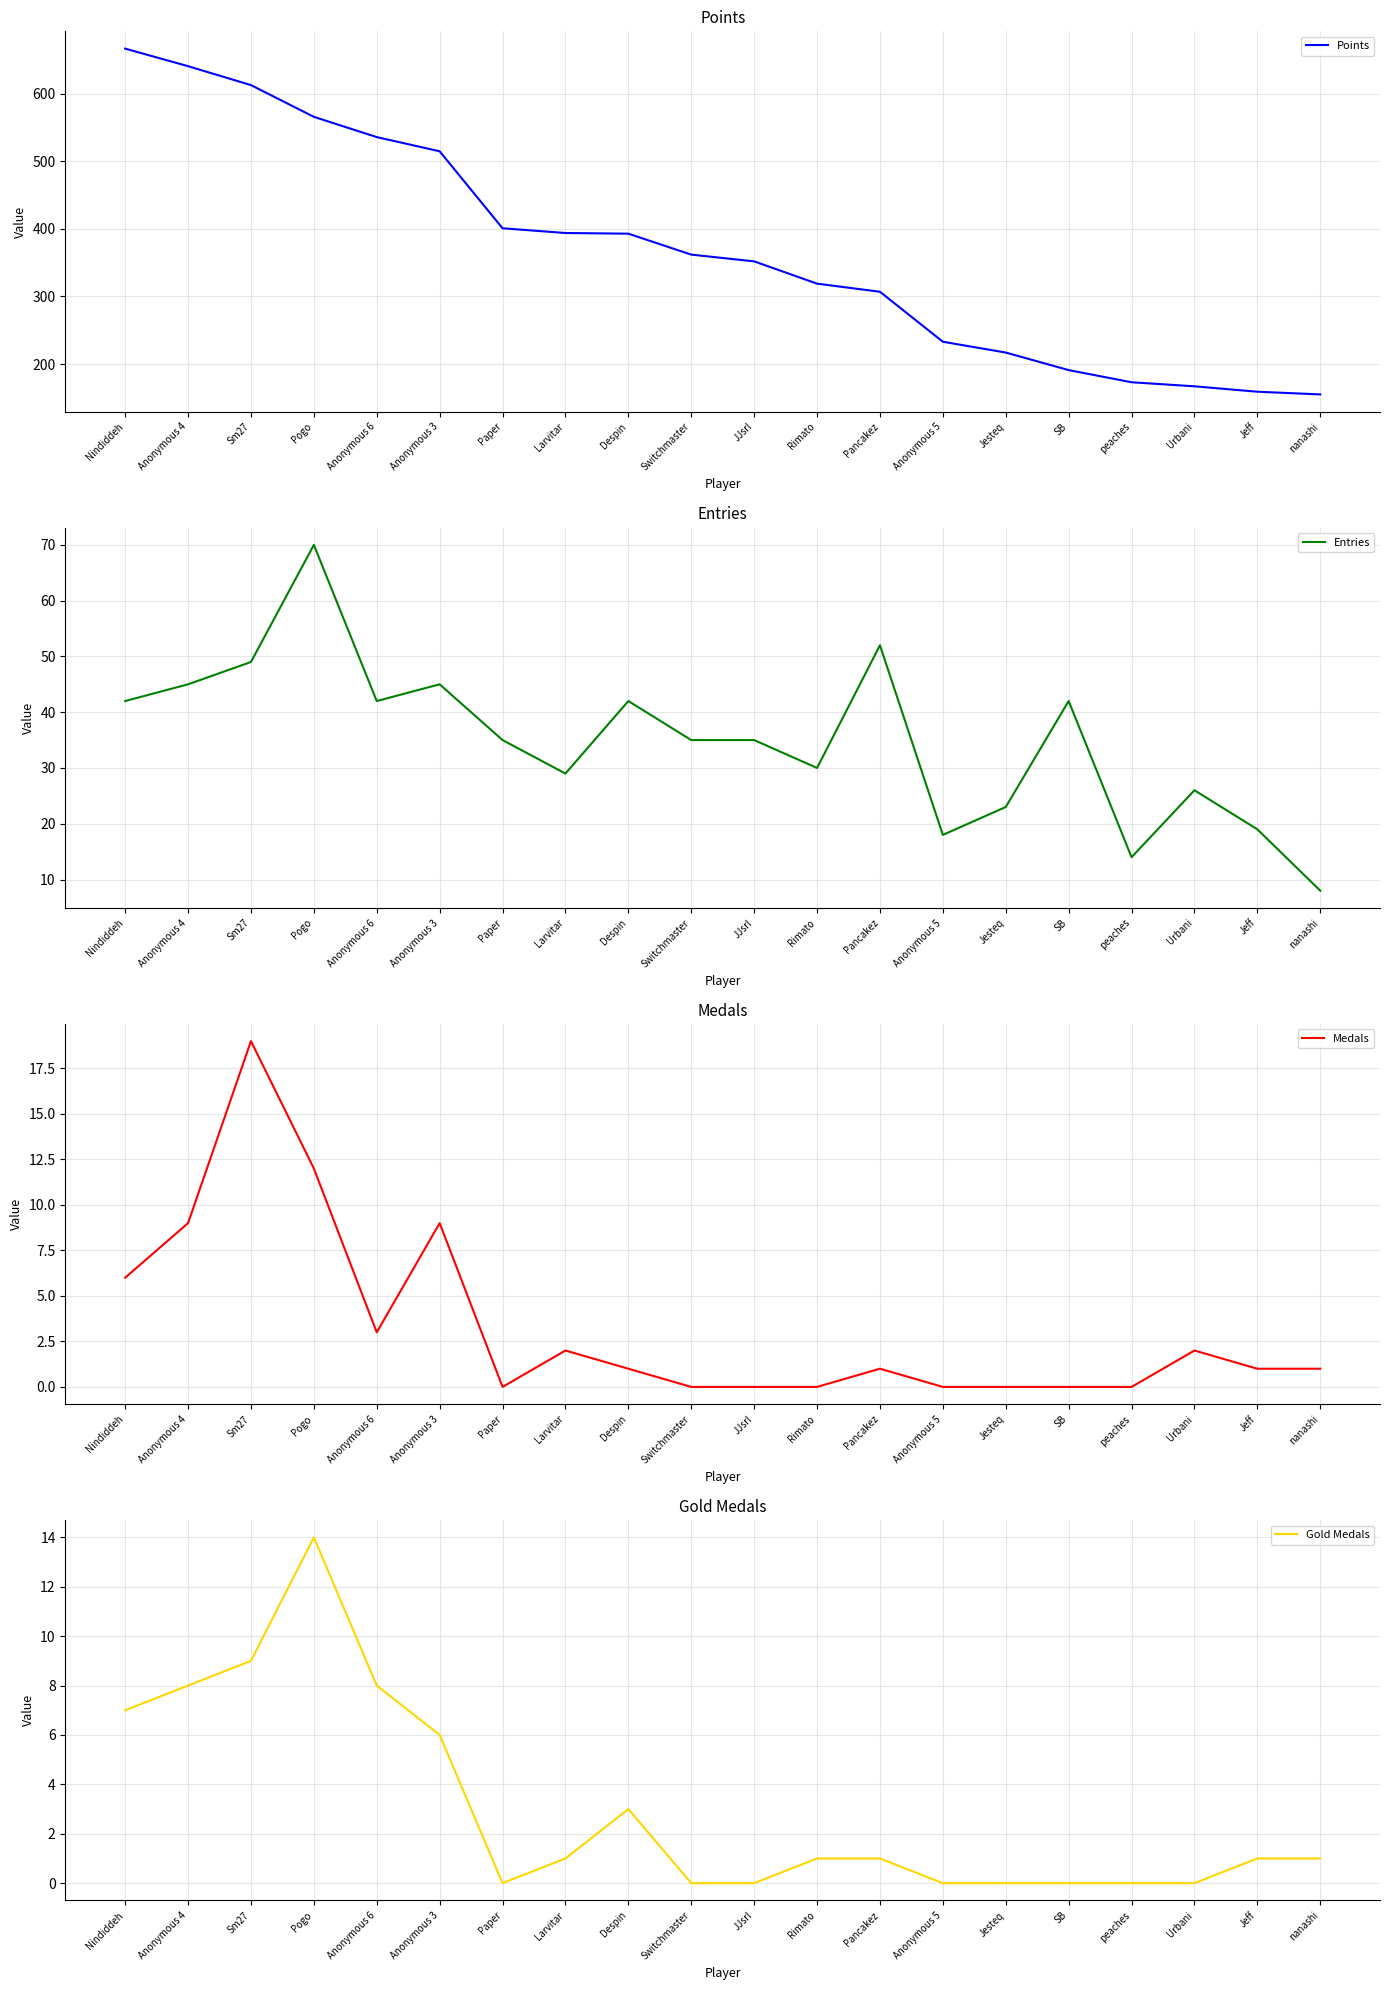

How many data points does each series have?

20